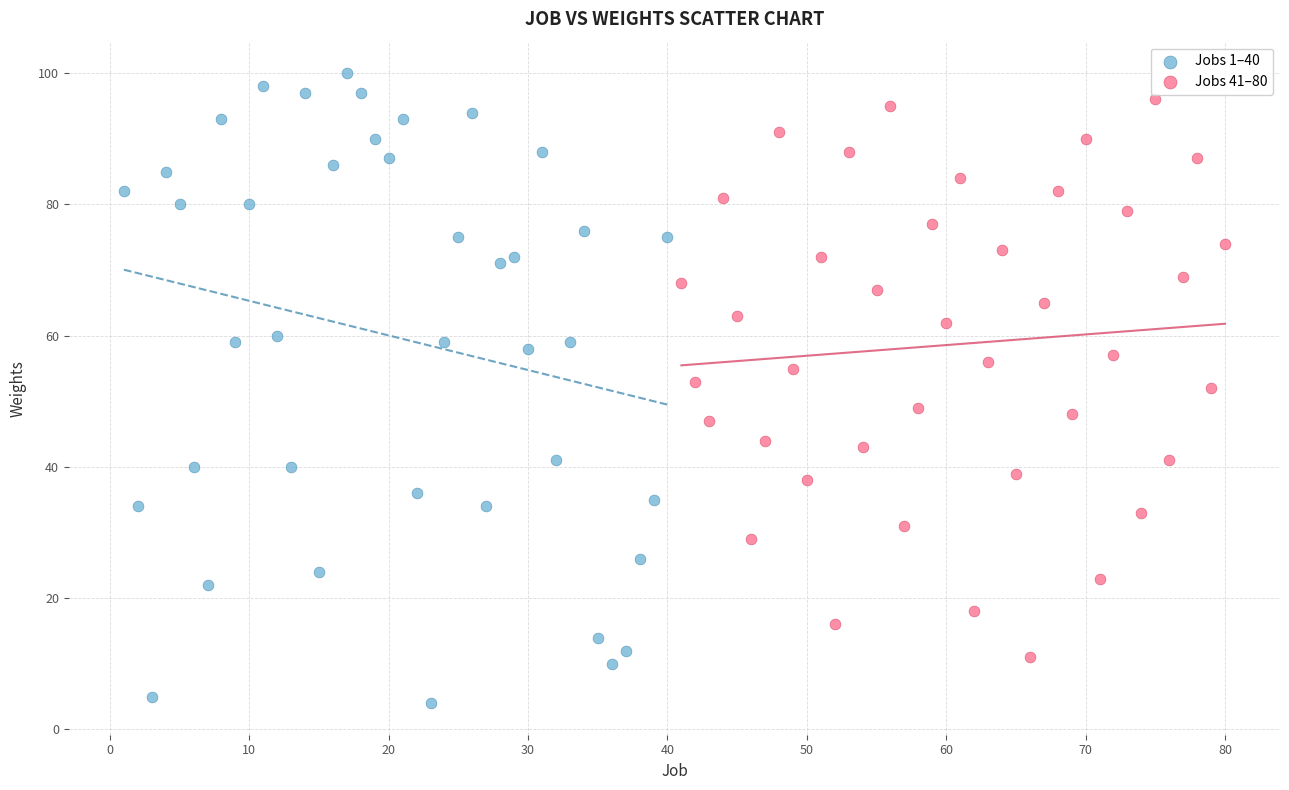

Which series has the widest spread of Y values?

Jobs 1–40